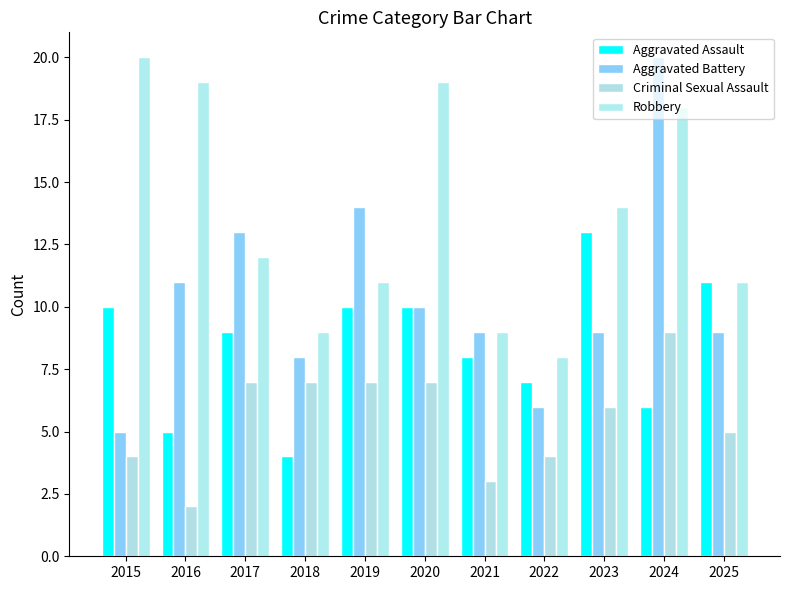

What is the lowest value of the Aggravated Battery series?

5